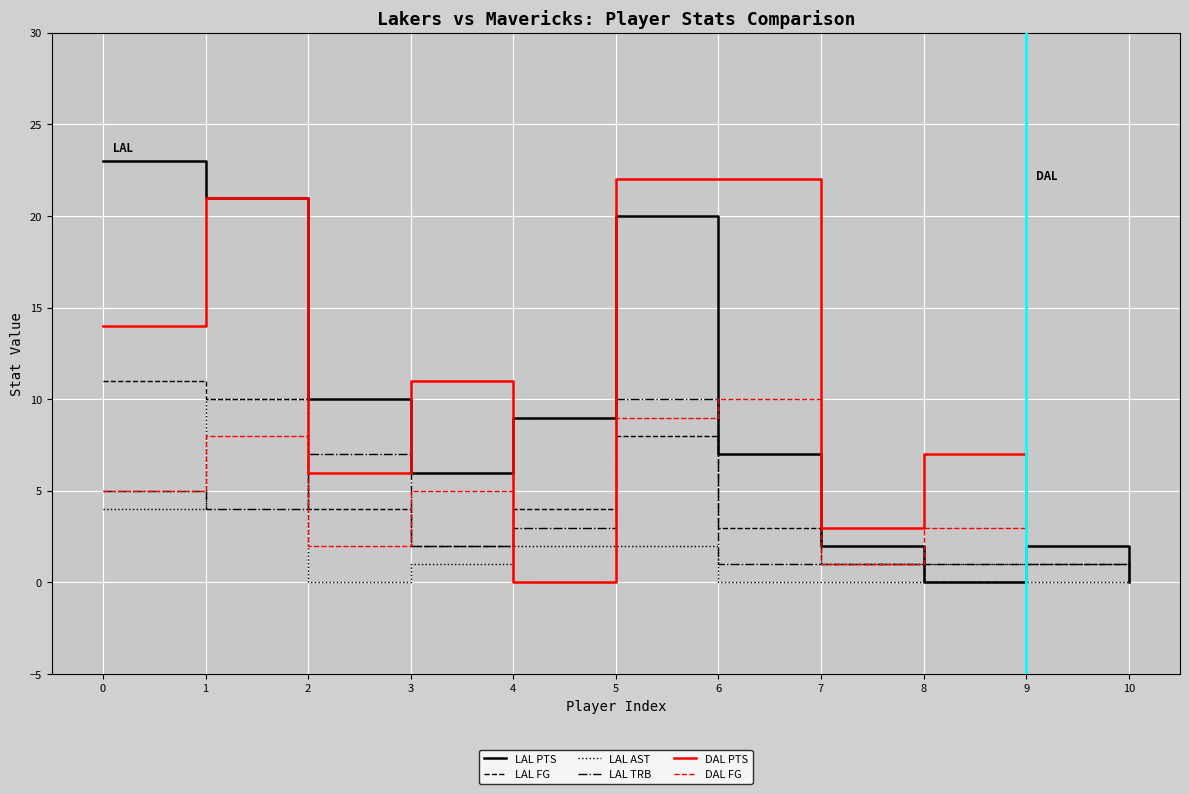

What is the maximum value shown in the chart?

23